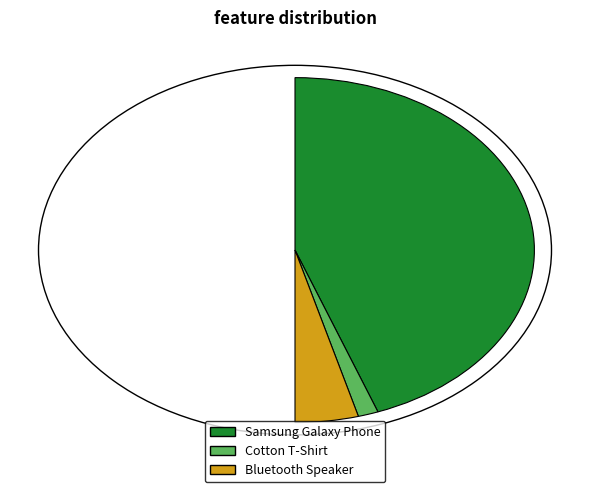

Which category has the biggest portion of the pie?

Samsung Galaxy Phone